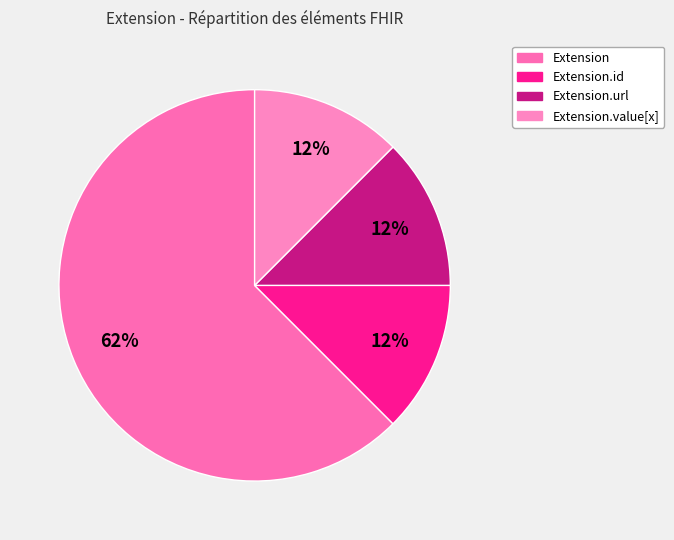

How many segments does this pie chart have?

4